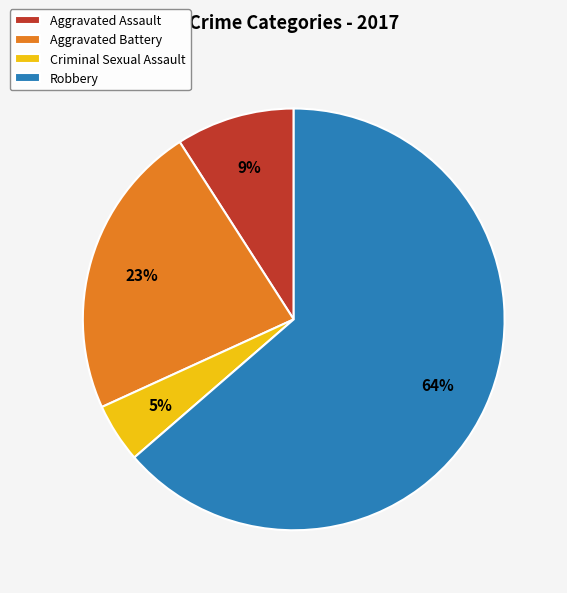

What is the largest slice in the pie chart?

Robbery